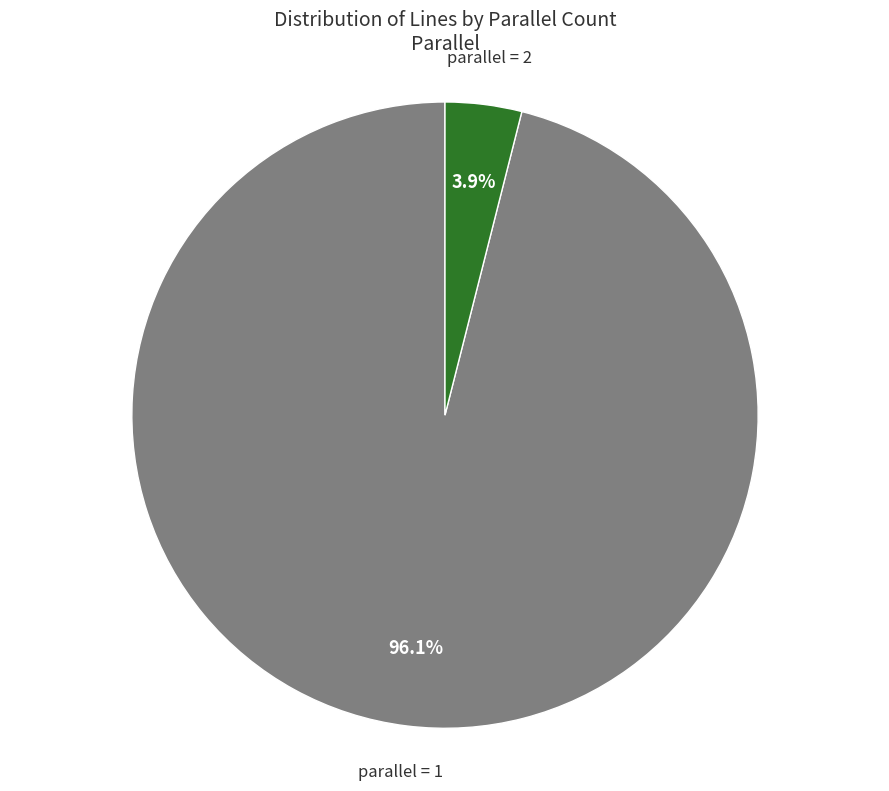

How many slices are in this pie chart?

2